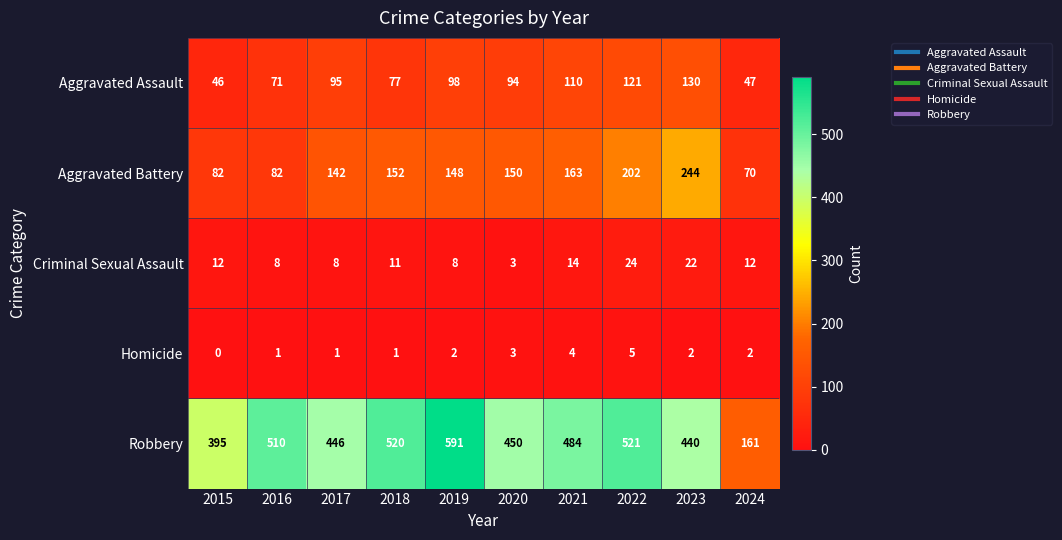

What is the difference between the Robbery values at 2019 and 2021?

107